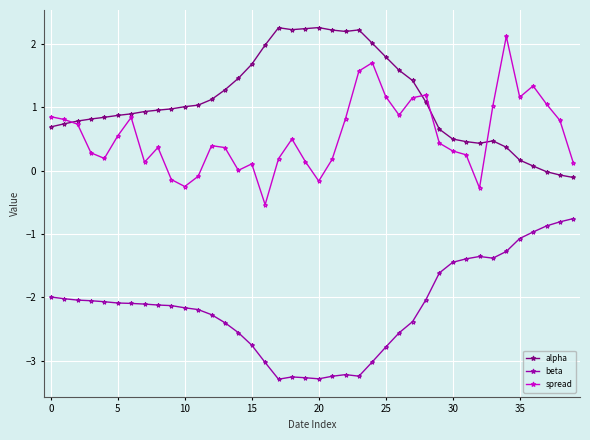

True or false: beta and spread cross at least once.

False